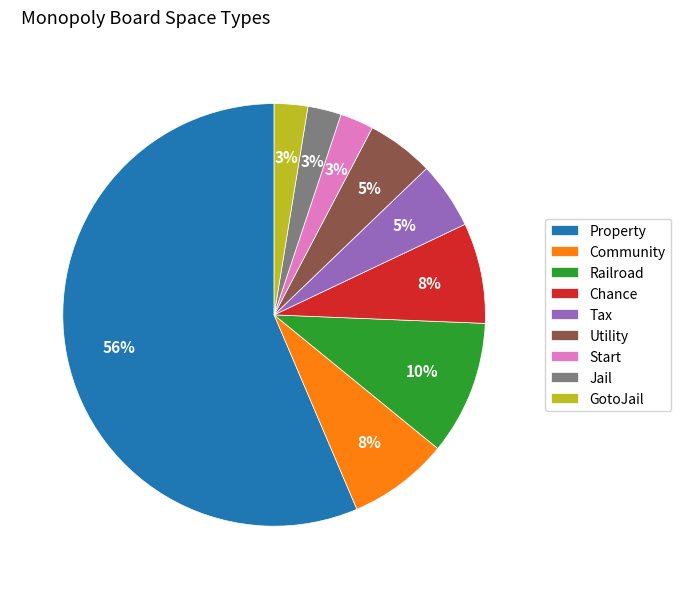

Which has a higher value, Jail or Railroad?

Railroad